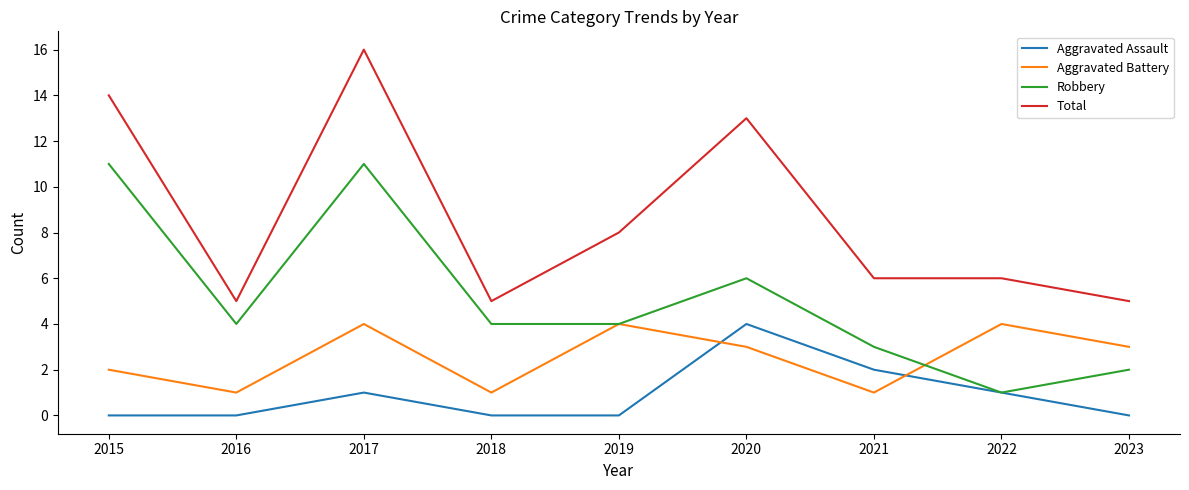

List the series in order of their overall mean, lowest first.

Aggravated Assault, Aggravated Battery, Robbery, Total